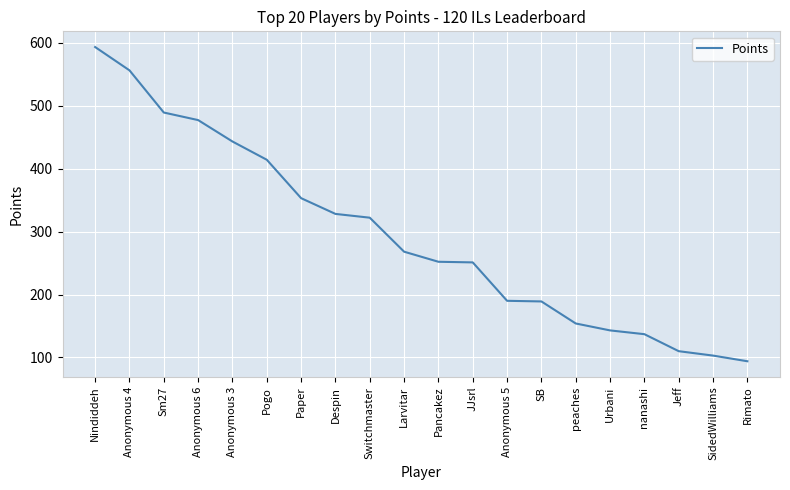

At which category does the chart reach its minimum across all series?

Rimato